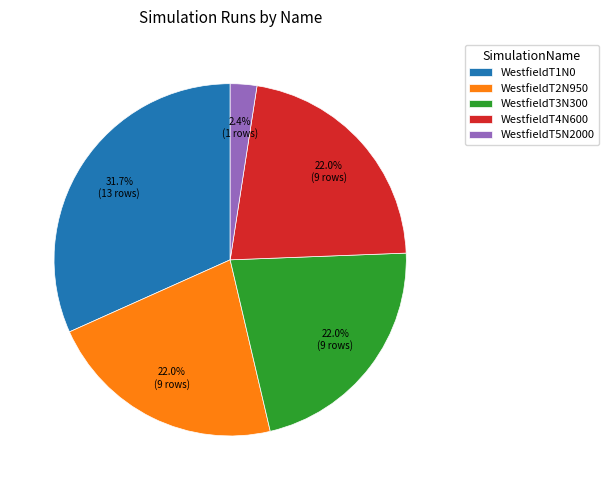

To the nearest percent, what portion does WestfieldT4N600 represent?

22%